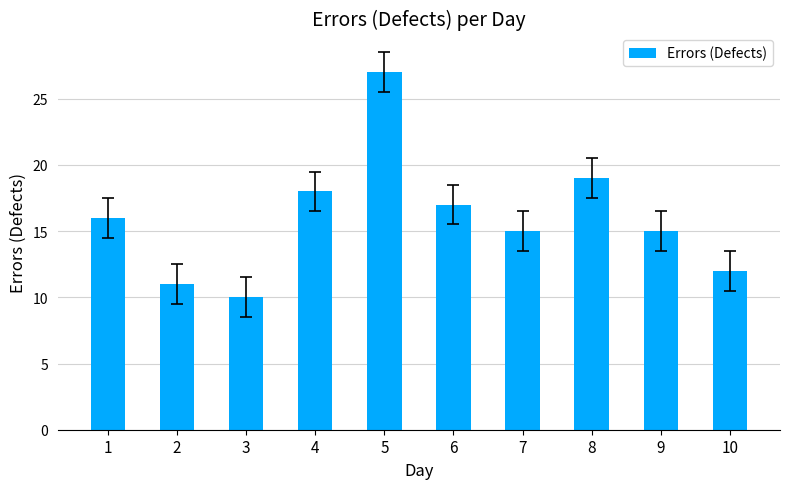

What is the difference between the maximum and second lowest values?

16